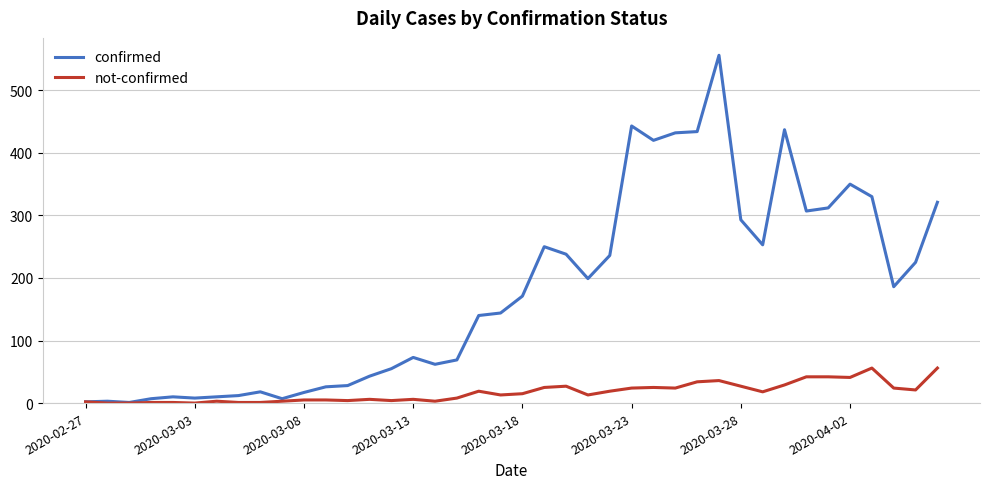

Which series has the largest total across all categories?

confirmed